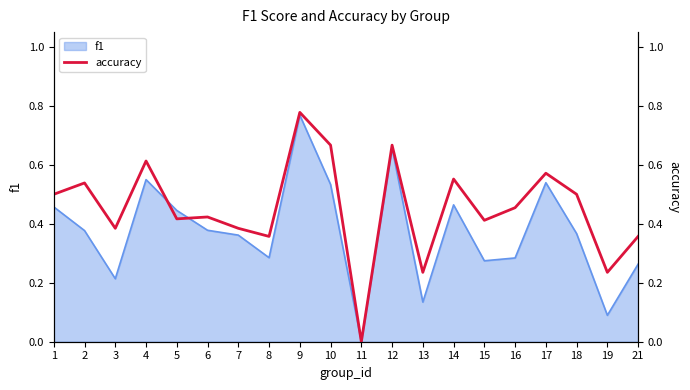

How many points are higher than both their immediate neighbors (excluding endpoints)?

7